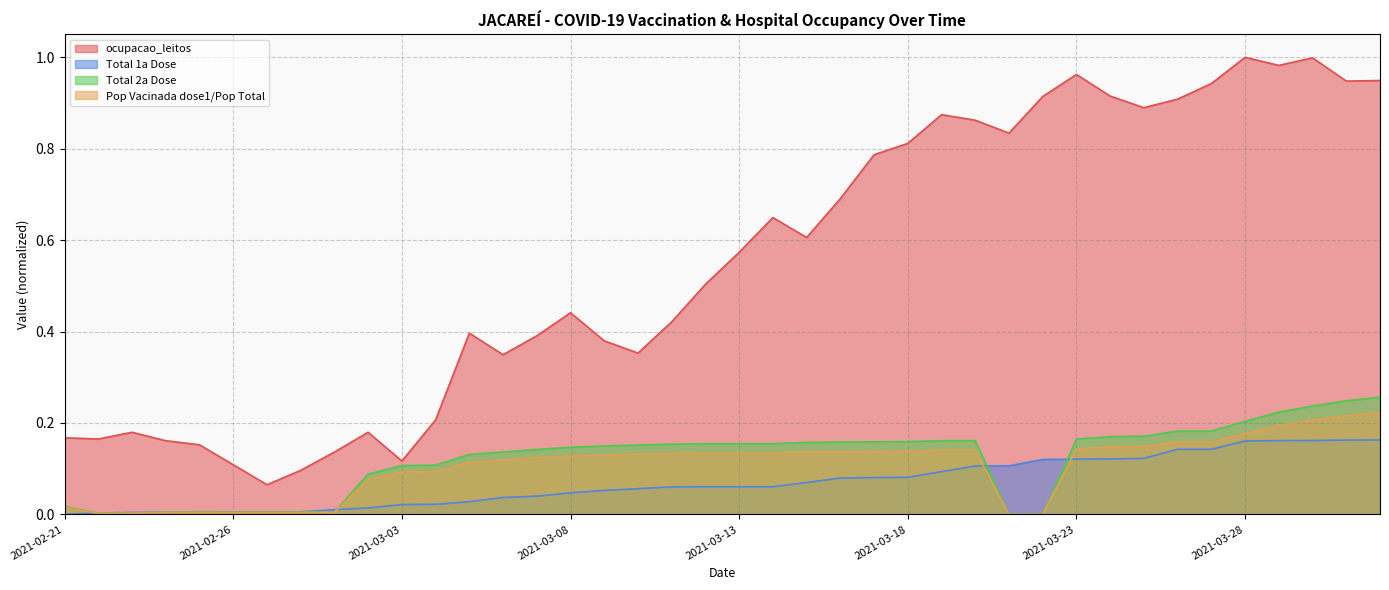

At how many categories does at least one series exceed 0?

40